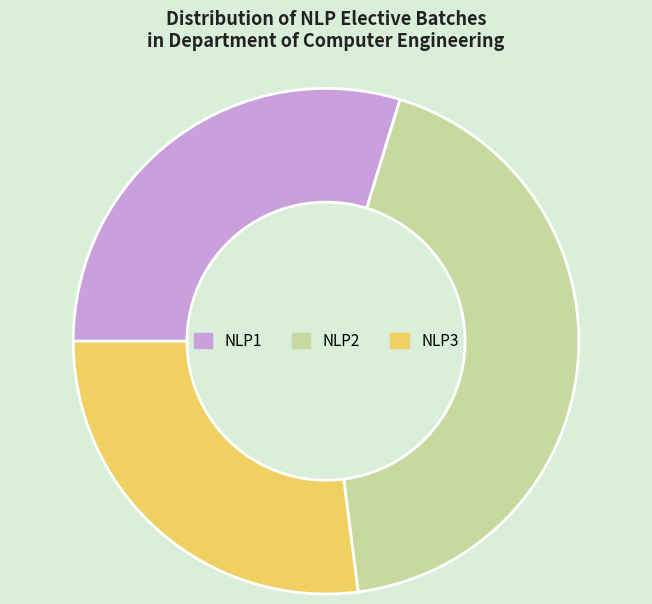

Which slice is the largest?

NLP2